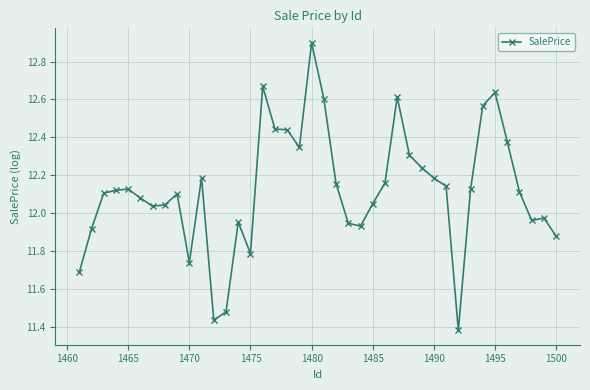

What is the difference between the second highest and minimum values?

1.3